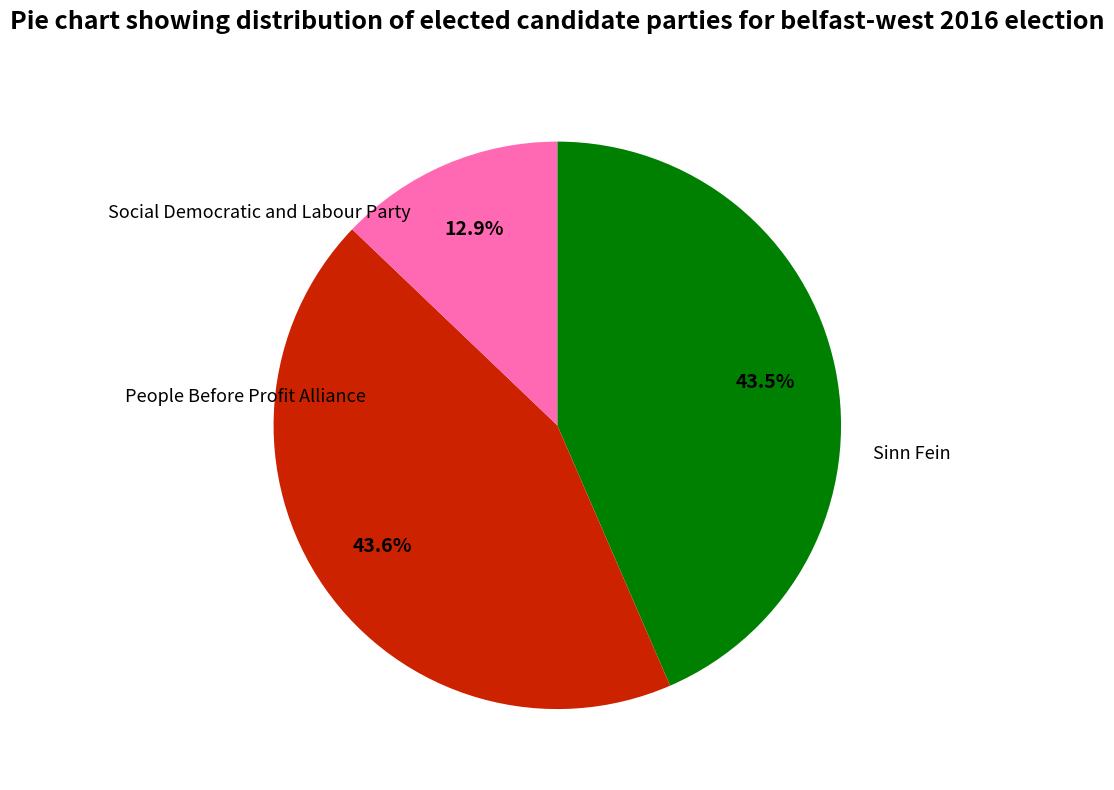

Is there a majority slice in this chart?

No